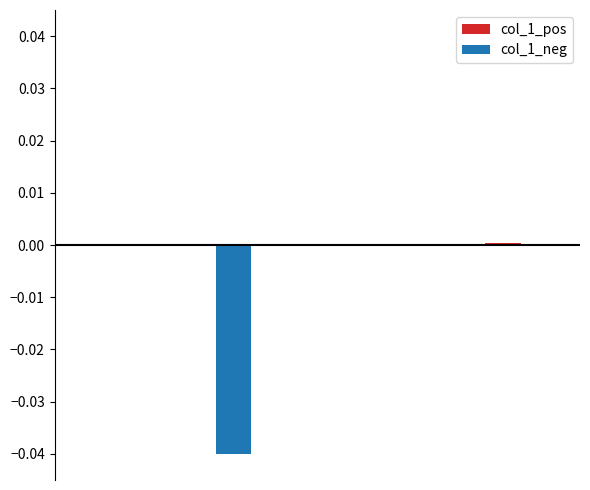

Count the number of categories in the chart.

5